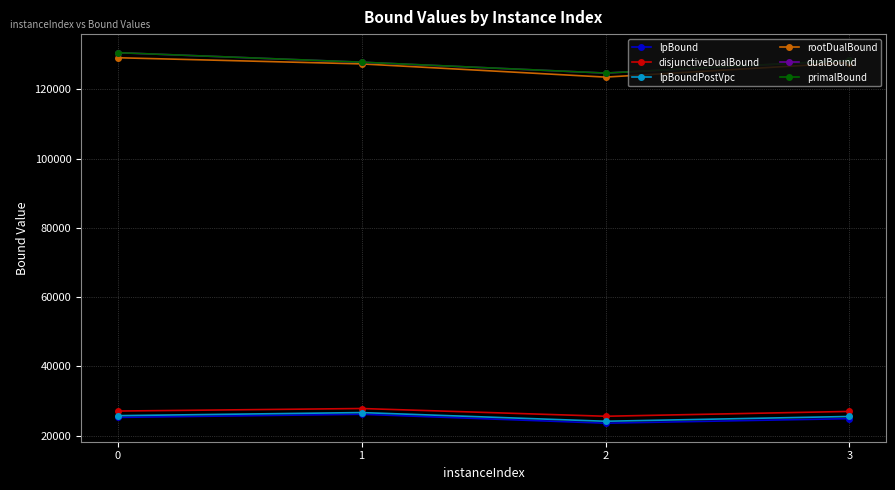

What is the difference between the second highest and minimum values in the rootDualBound series?

4148.8